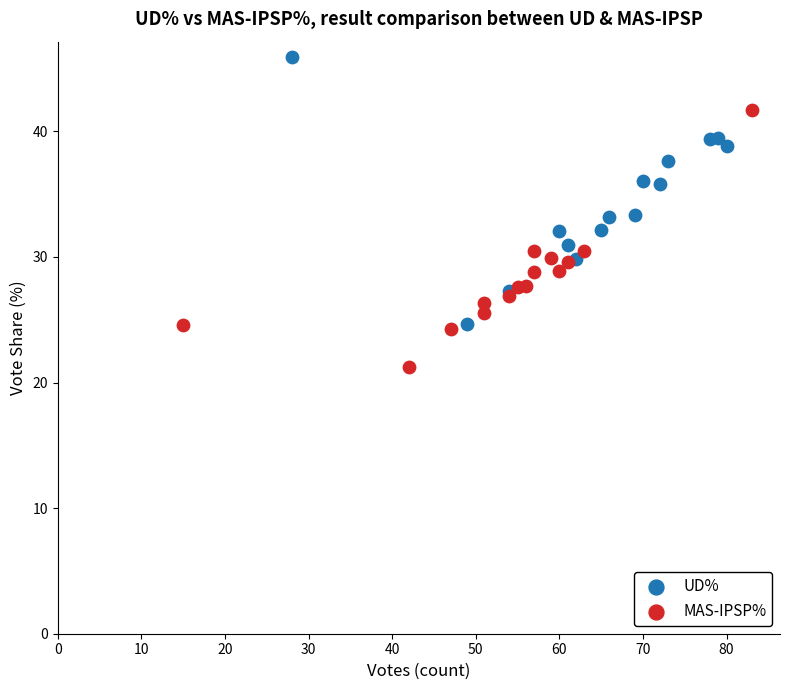

Which series contains the highest Y value?

UD%